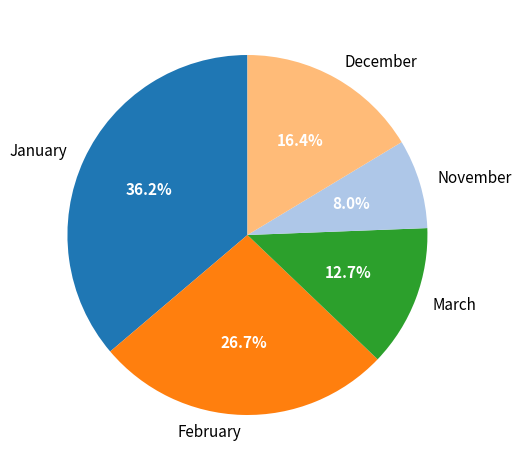

To the nearest percent, what percentage of the pie is January?

36%